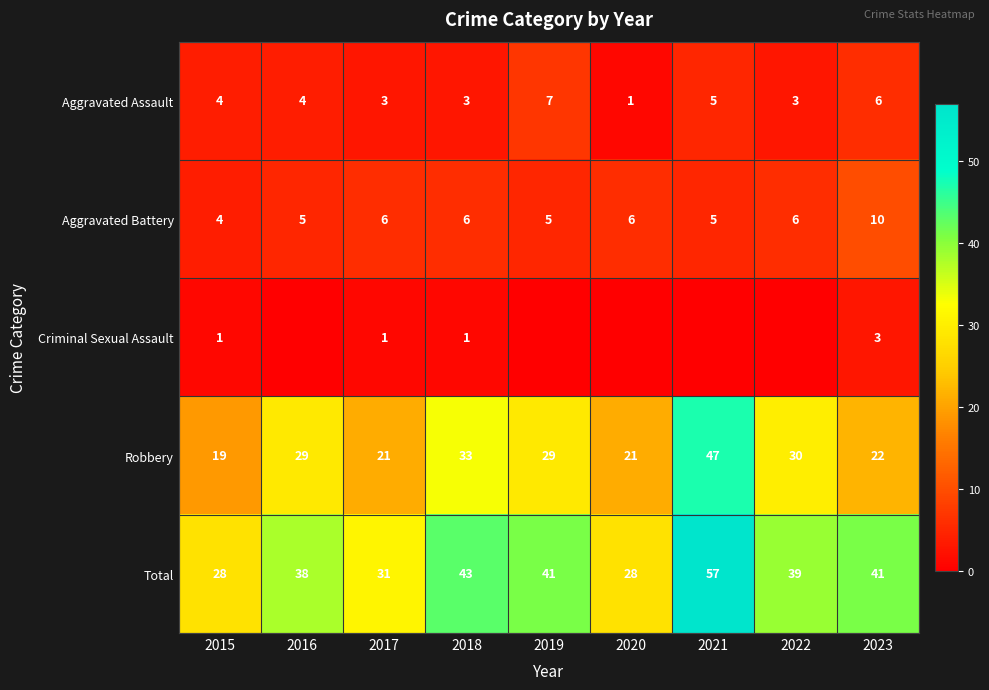

Count the Aggravated Battery values in the range 5 to 6.

7